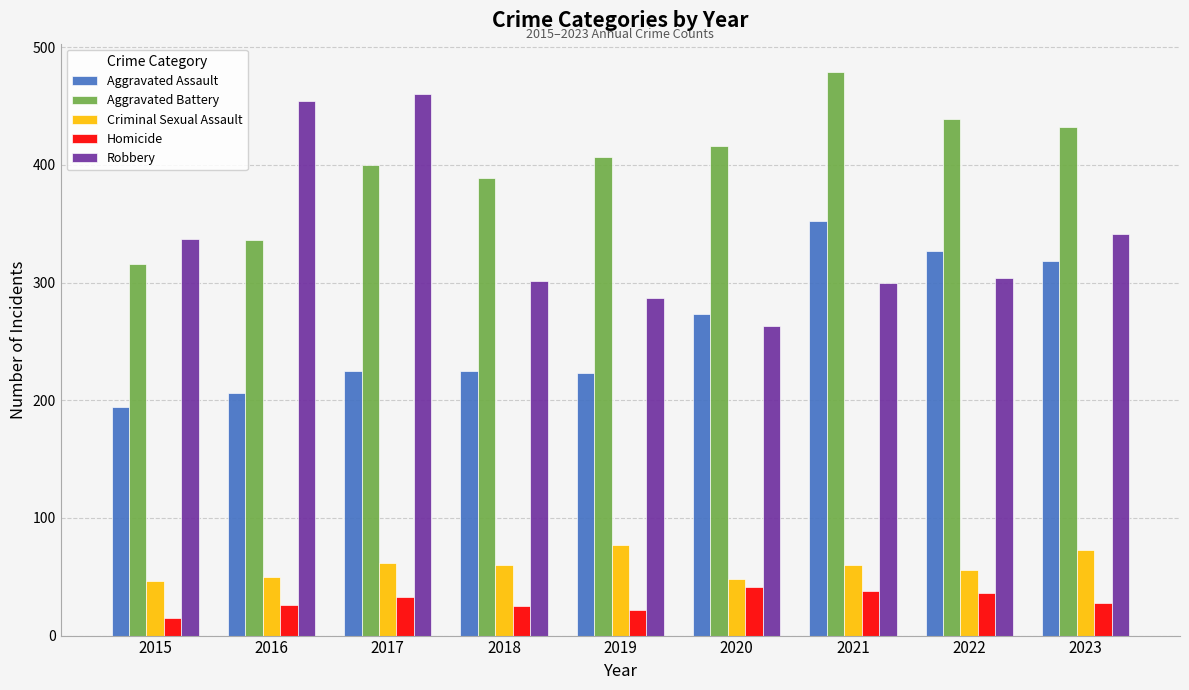

How many series are shown in this chart?

5